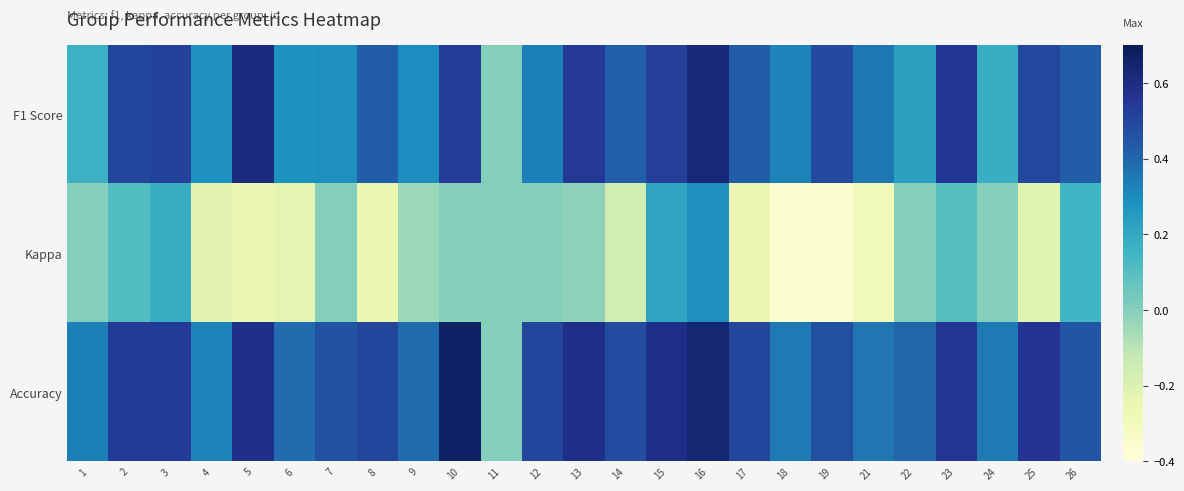

What is the minimum value shown in the chart?

-0.4